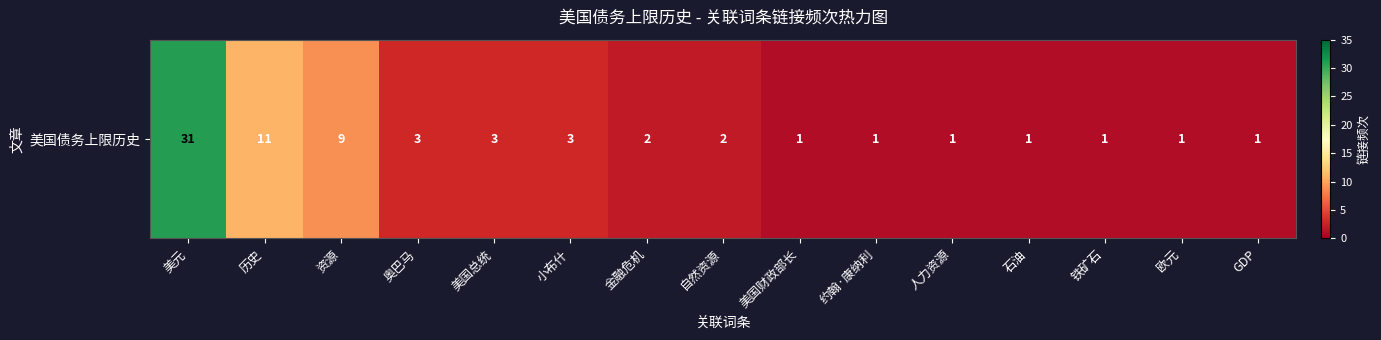

At which category does the chart reach its peak across all series?

美元